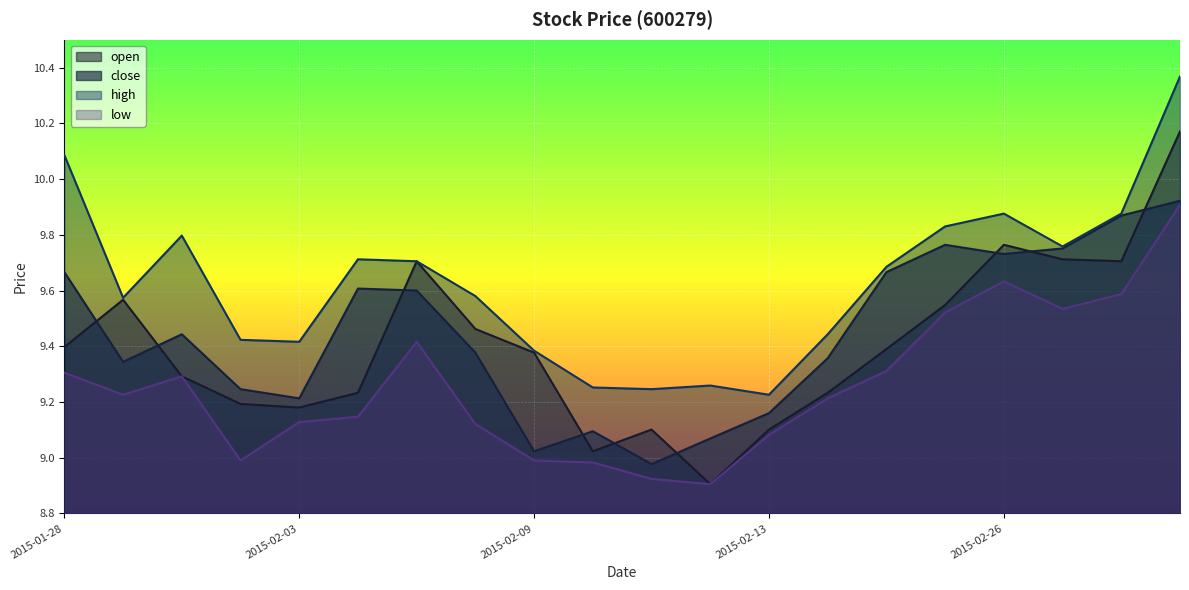

How many interior local peaks does the low series have?

3